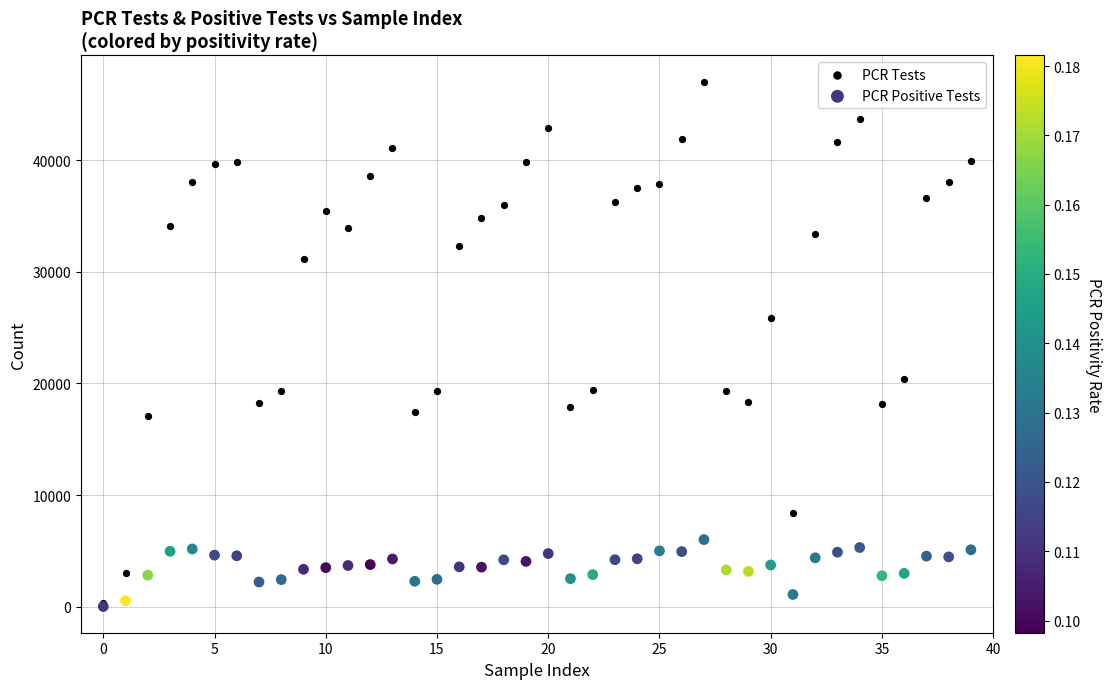

Across all series, what Y value is closest to 23524?

25875